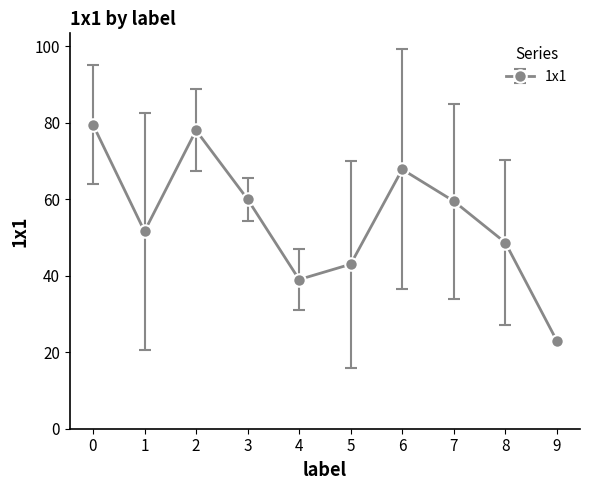

Does the chart display data point markers on the line(s)?

Yes